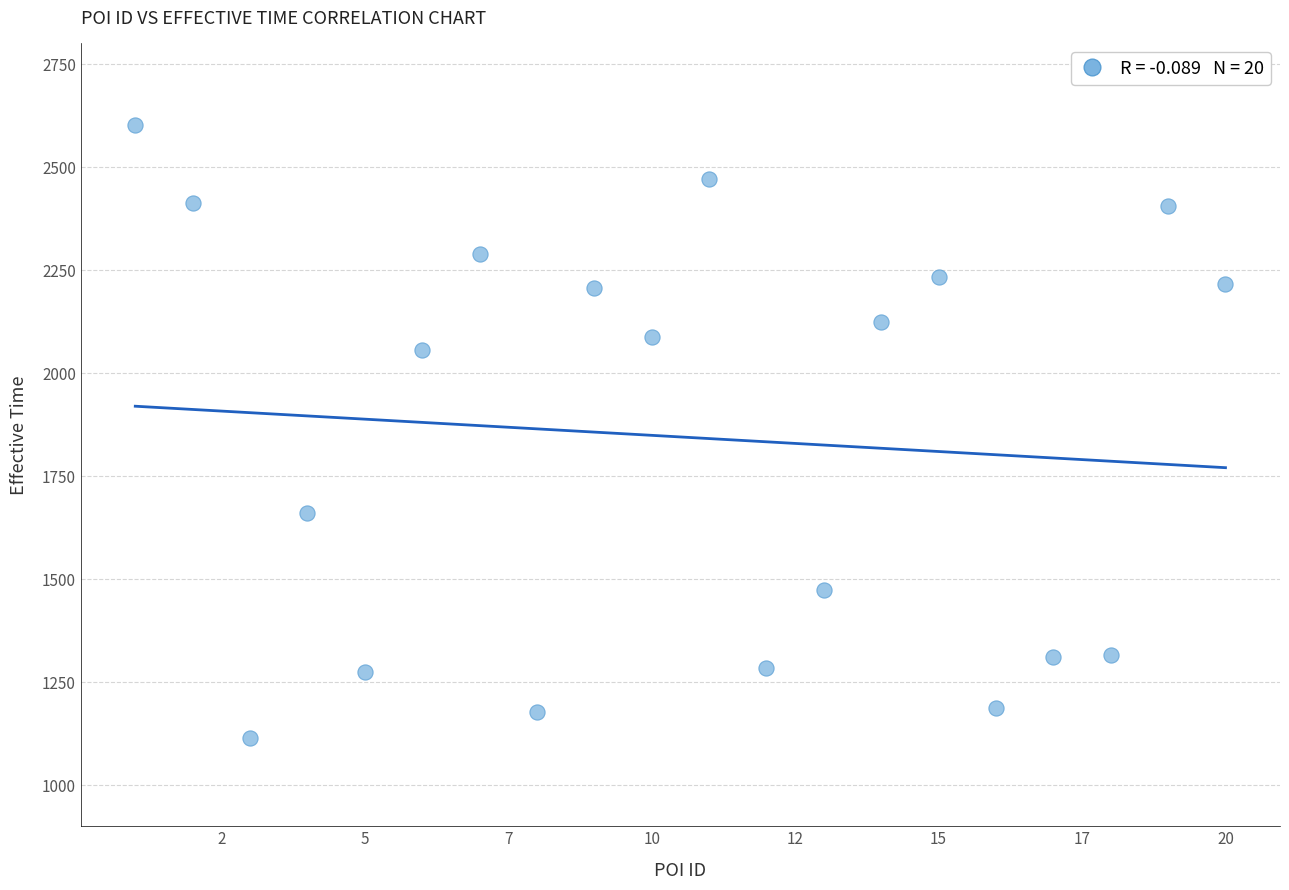

What is the range of X values (max minus min)?

19